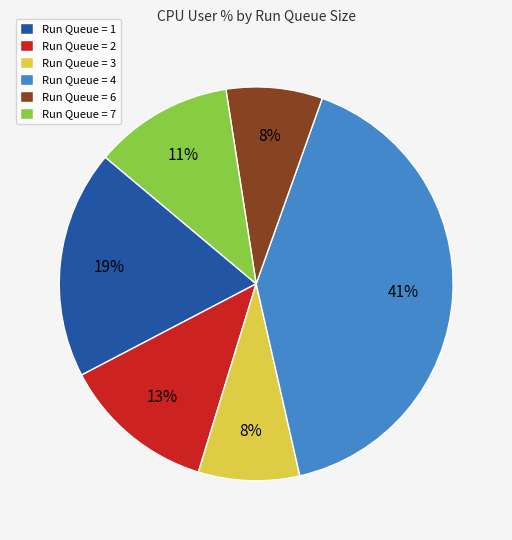

How many slices are in this pie chart?

6